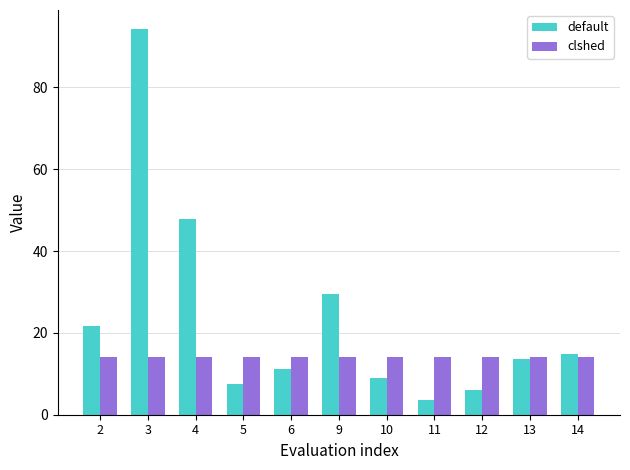

What is the value of the clshed bar at the 8th from the left?

14.0